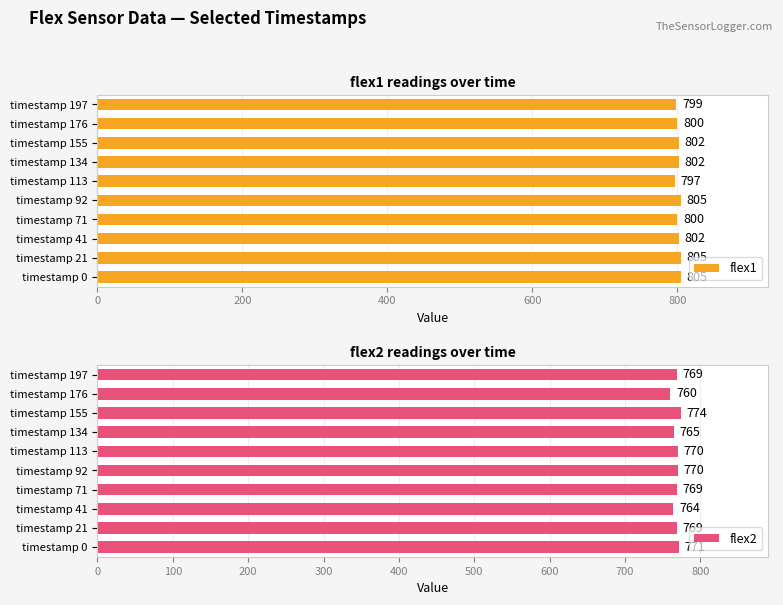

What is the approximate value of flex1 at timestamp 41?

802